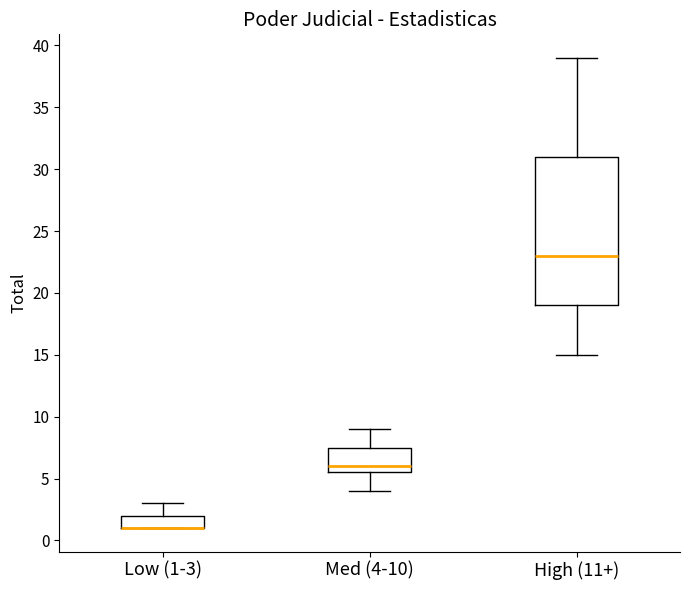

Where does the upper whisker of the box for Med (4-10) end on the y-axis? The values are not printed on the chart, so give them approximately, as read against the axis.

9.0